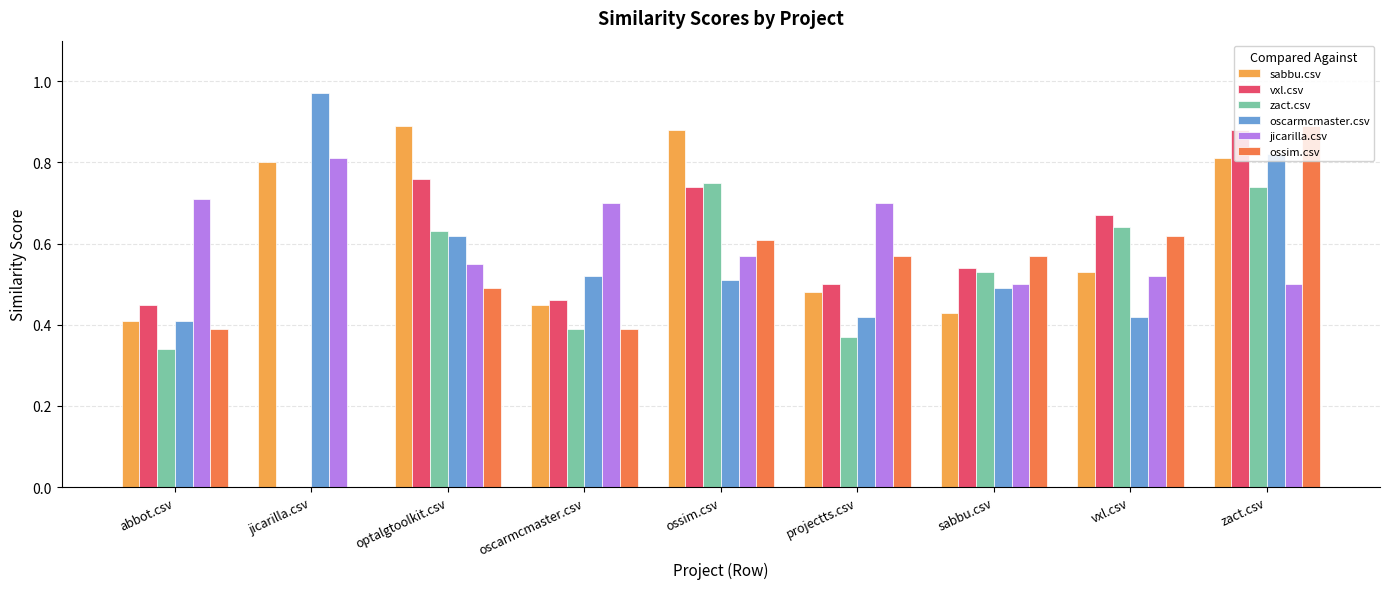

What is the sum of the jicarilla.csv values at ossim.csv and jicarilla.csv?

1.4